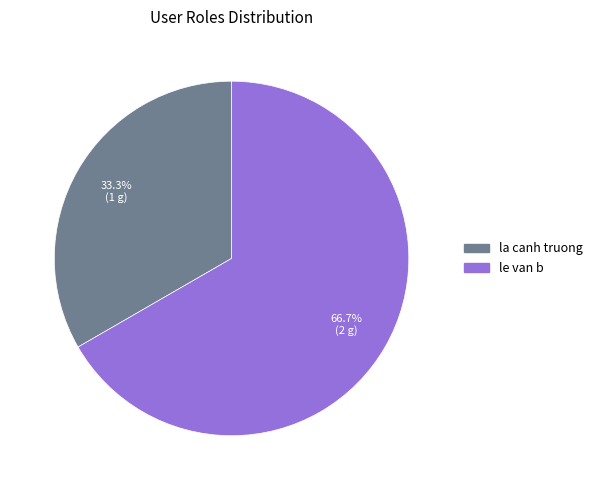

What is the total percentage of le van b and la canh truong?

100.0%